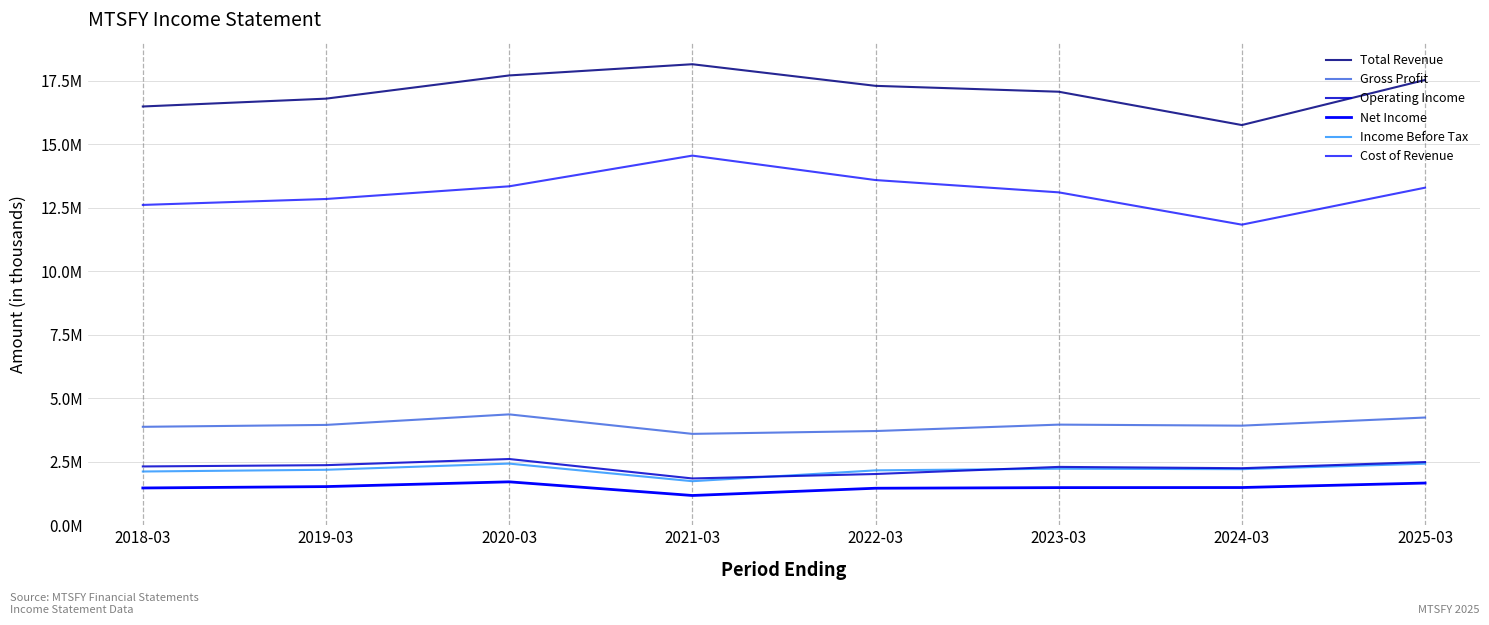

What position from the left is 2022-03?

5